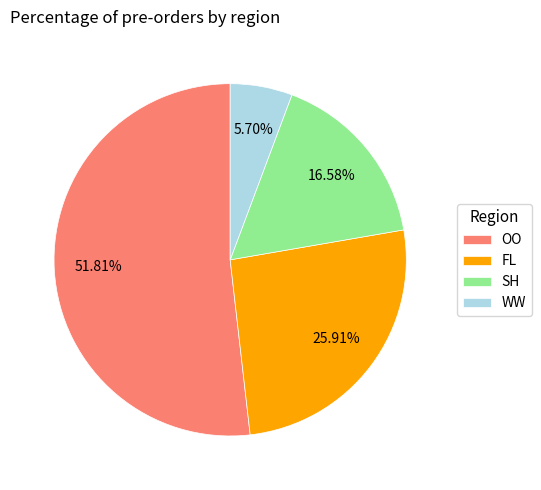

Which has a higher value, WW or OO?

OO